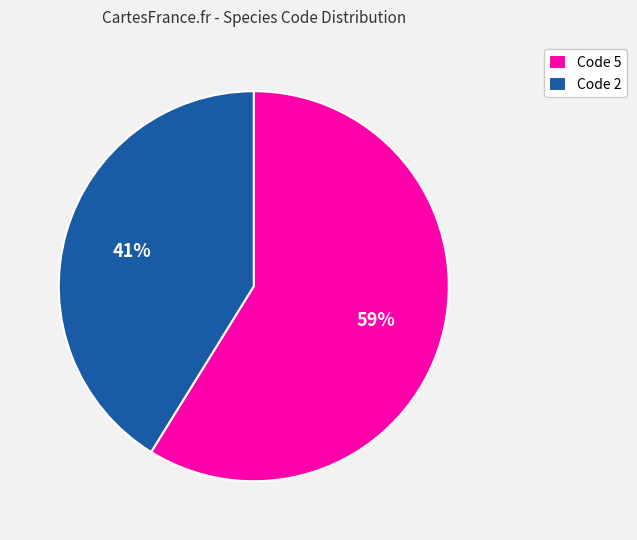

How many segments does this pie chart have?

2